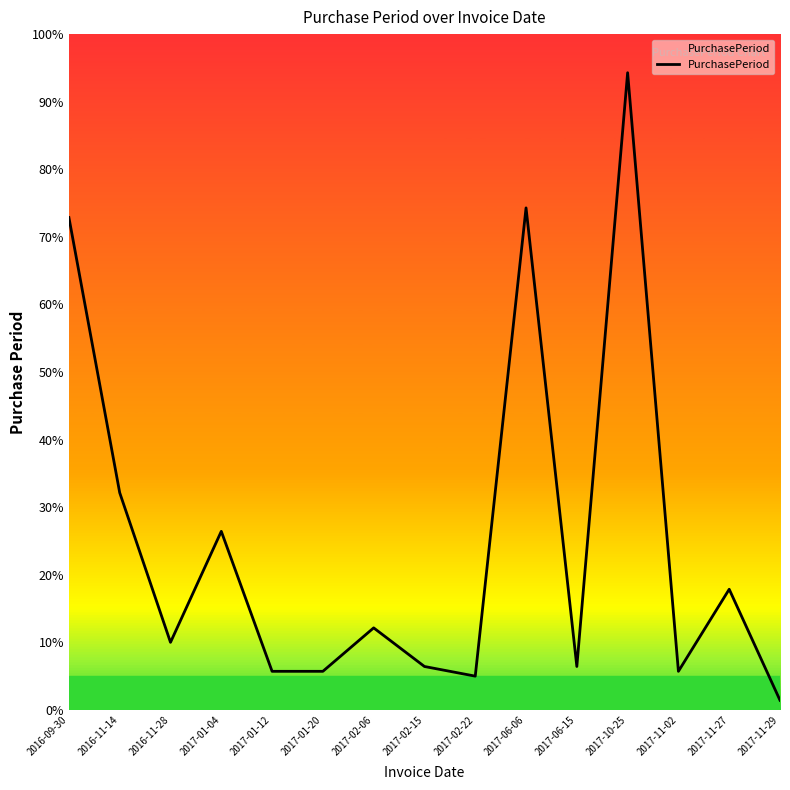

How many points are lower than both their immediate neighbors (excluding endpoints)?

4